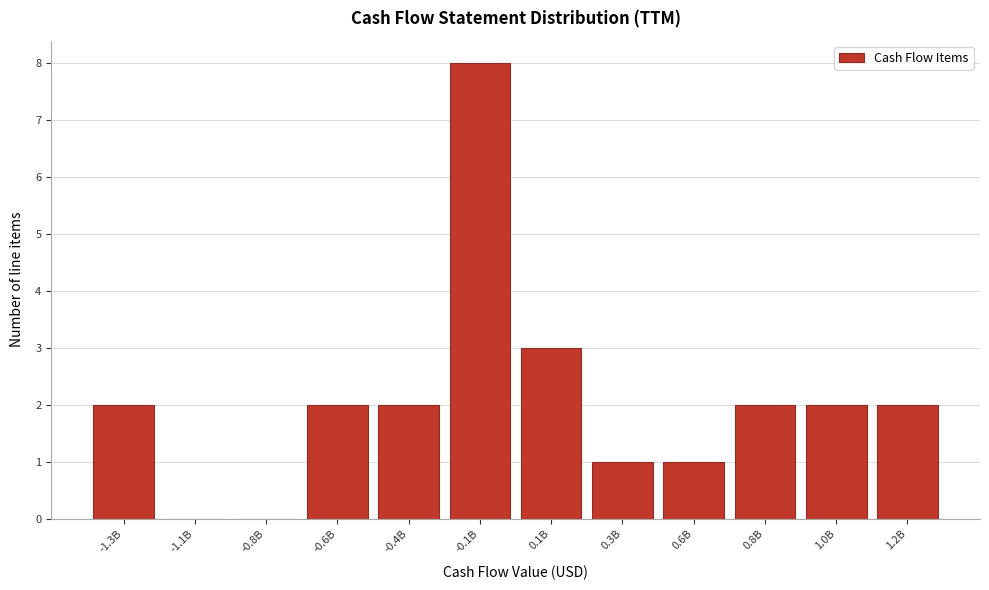

Reading right to left, transcribe all the data shown in this chart.

1.2B=2	1.0B=2	0.8B=2	0.6B=1	0.3B=1	0.1B=3	-0.1B=8	-0.4B=2	-0.6B=2	-0.8B=0	-1.1B=0	-1.3B=2